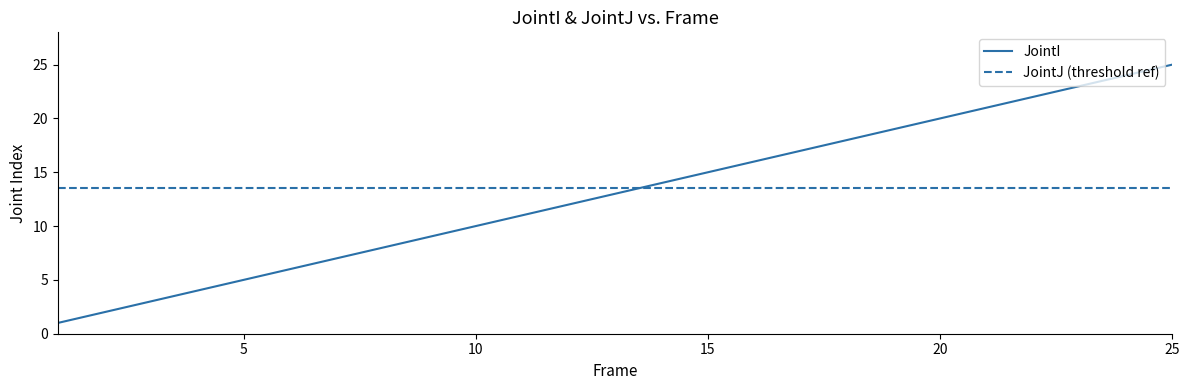

Does the chart have visible grid lines?

No